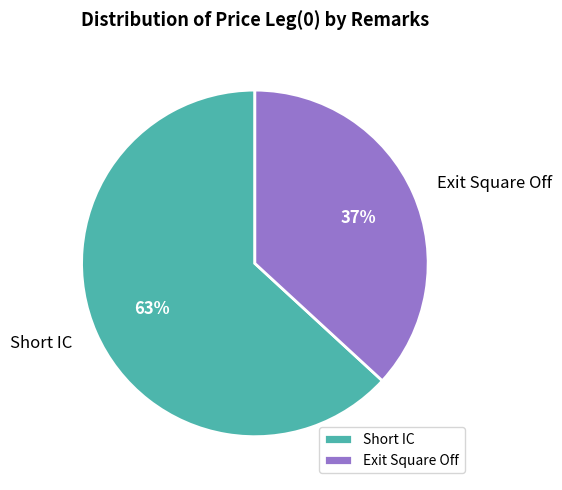

To the nearest percent, what is the combined percentage of Exit Square Off and Short IC?

100%